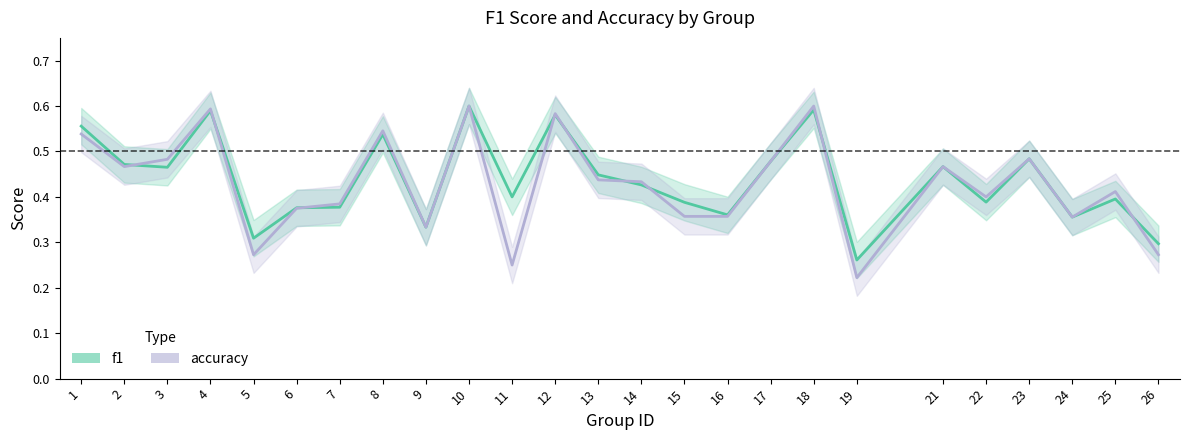

Does the chart have visible grid lines?

No